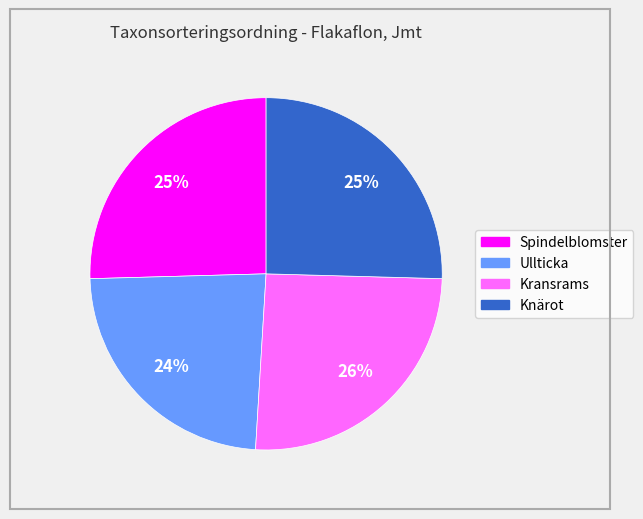

How many segments does this pie chart have?

4